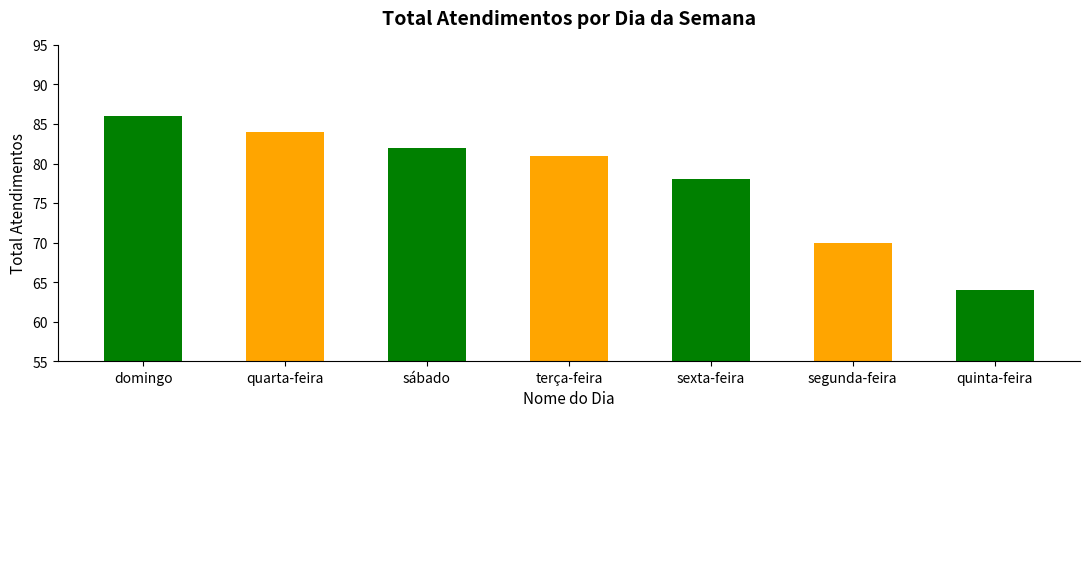

What is the greatest value displayed?

86